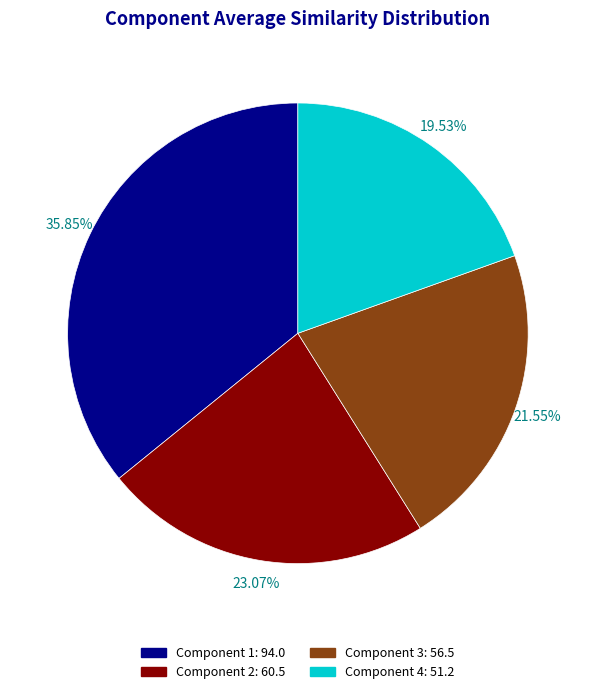

Is it true that Component 4 is 20% of the pie?

True